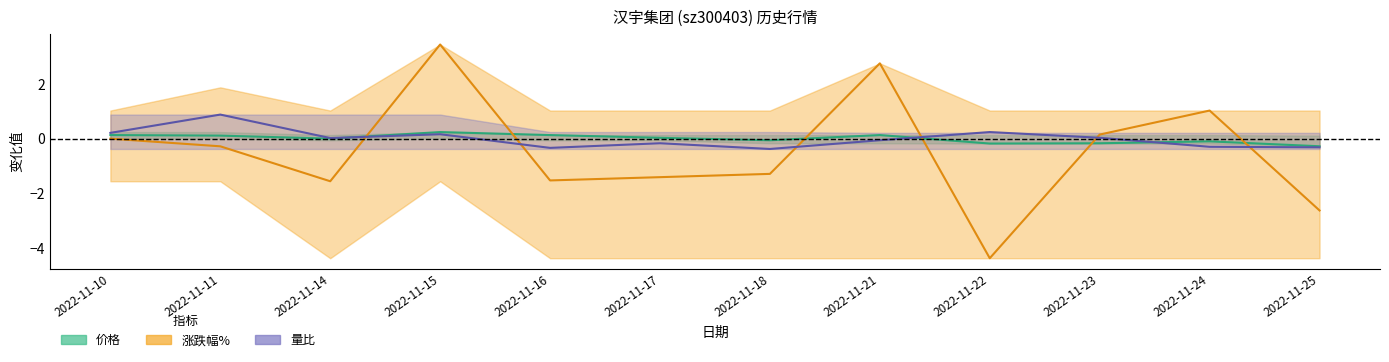

How many intersections are there between 量比 and 涨跌幅%?

6